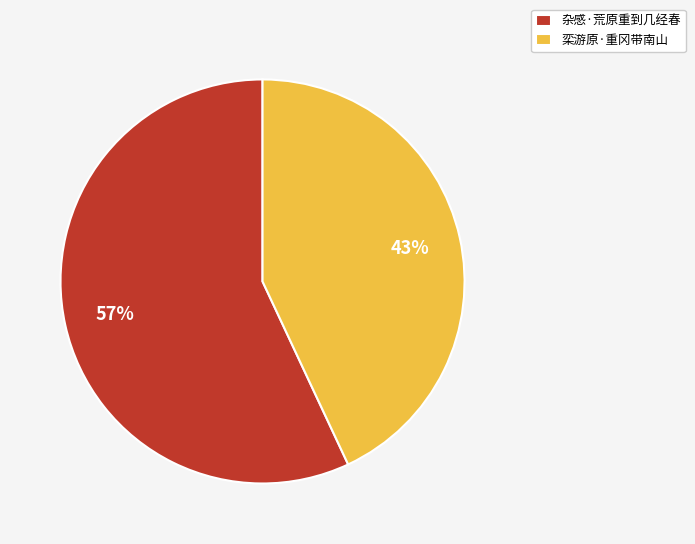

Rank the categories by value from highest to lowest.

杂感·荒原重到几经春, 栾游原·重冈带南山